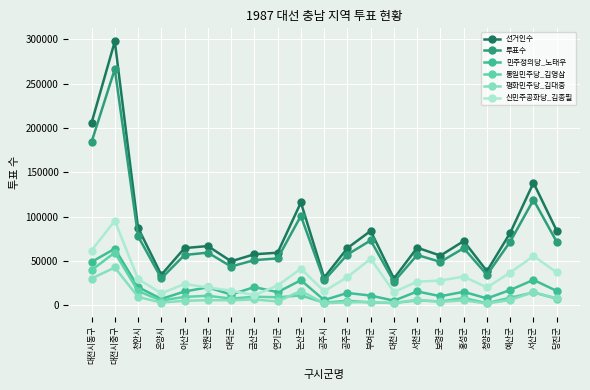

Where is 민주정의당_노태우 nearest to the value 34699?

서산군